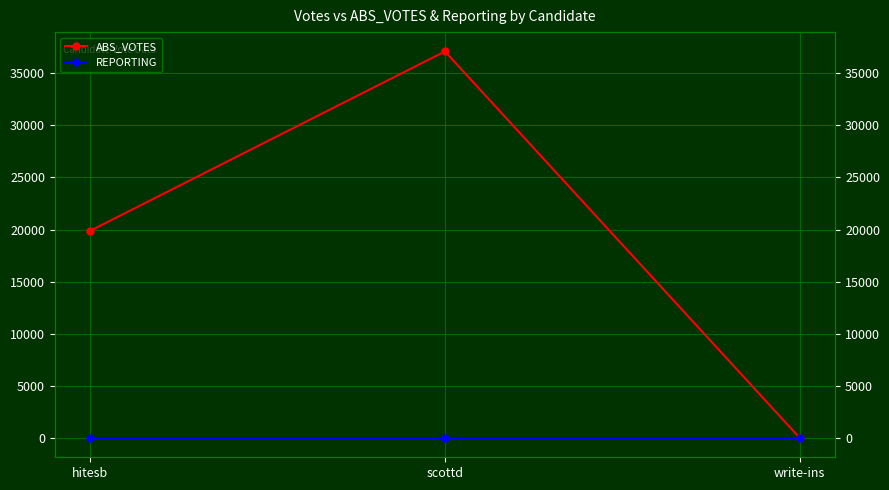

Is this an area chart (filled region under the line)?

No